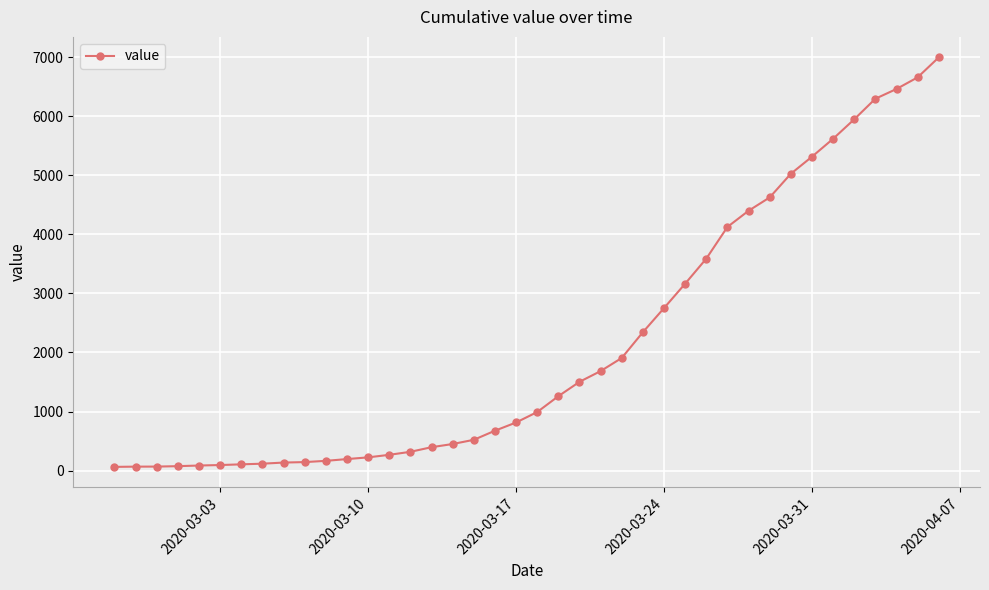

What is the difference between the second highest and second lowest values?

6588